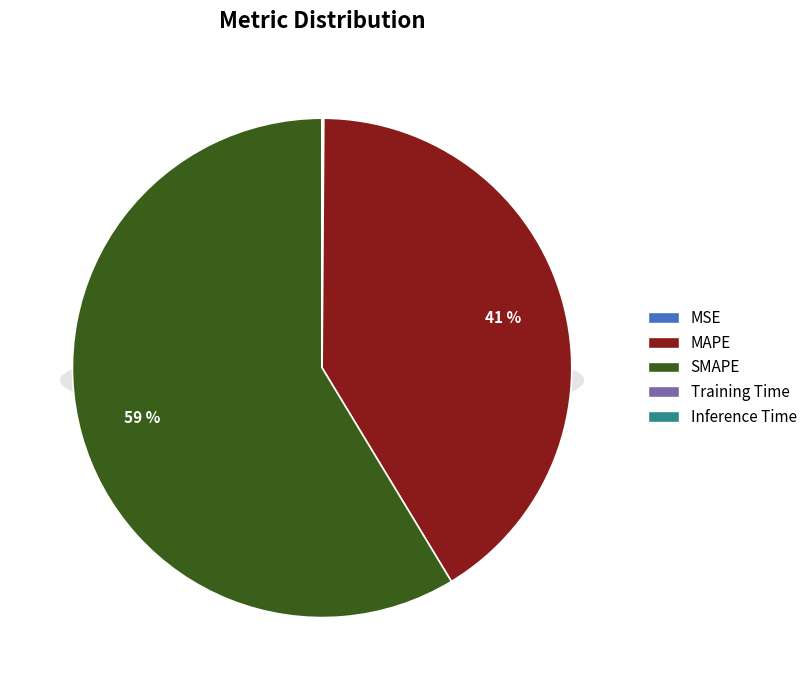

Is it true that Inference Time is 0% of the pie?

True